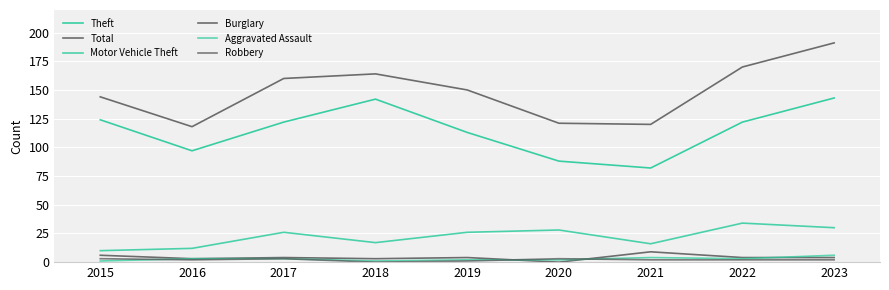

Reading left to right, what are all the values shown in this chart?

Theft: 2015=124	2016=97	2017=122	2018=142	2019=113	2020=88	2021=82	2022=122	2023=143
Total: 2015=144	2016=118	2017=160	2018=164	2019=150	2020=121	2021=120	2022=170	2023=191
Motor Vehicle Theft: 2015=10	2016=12	2017=26	2018=17	2019=26	2020=28	2021=16	2022=34	2023=30
Burglary: 2015=6	2016=3	2017=4	2018=3	2019=4	2020=0	2021=9	2022=4	2023=4
Aggravated Assault: 2015=1	2016=3	2017=3	2018=1	2019=2	2020=2	2021=4	2022=3	2023=6
Robbery: 2015=3	2016=2	2017=3	2018=0	2019=1	2020=3	2021=2	2022=2	2023=2